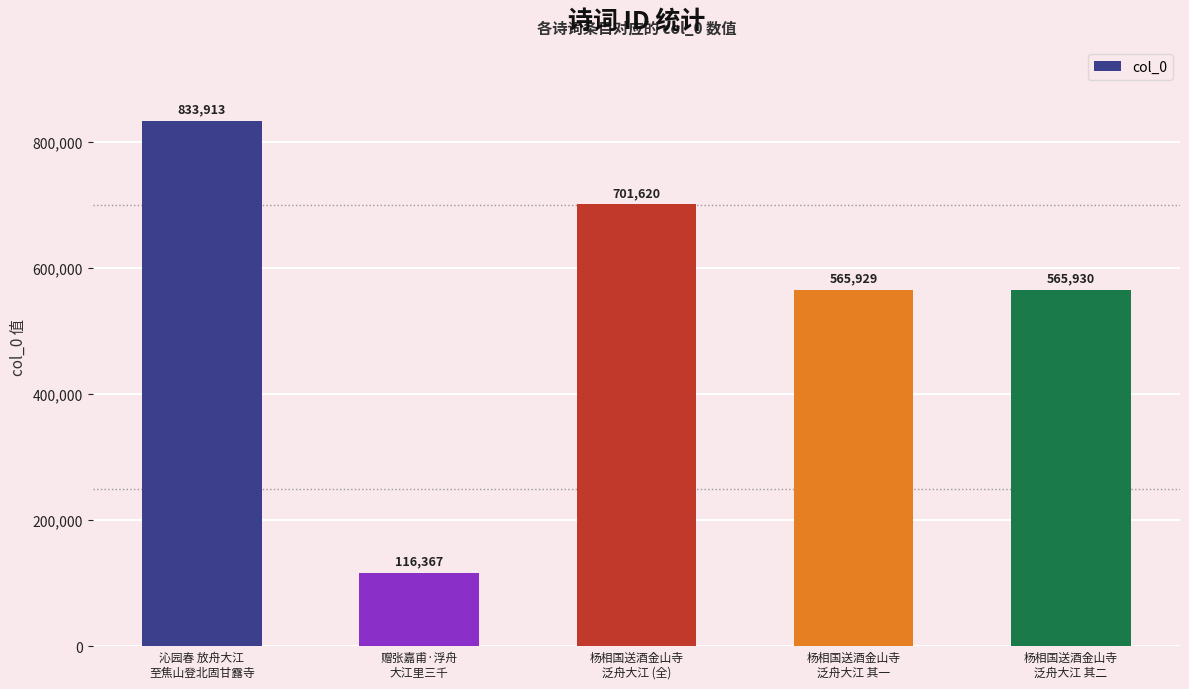

Which label corresponds to the smallest value in the chart?

赠张嘉甫·浮舟
大江里三千